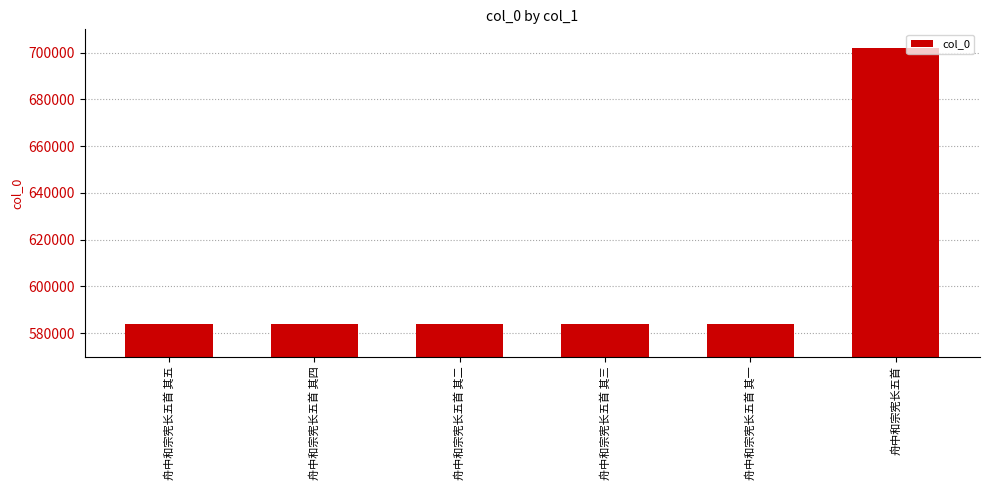

What is the greatest value displayed?

701806